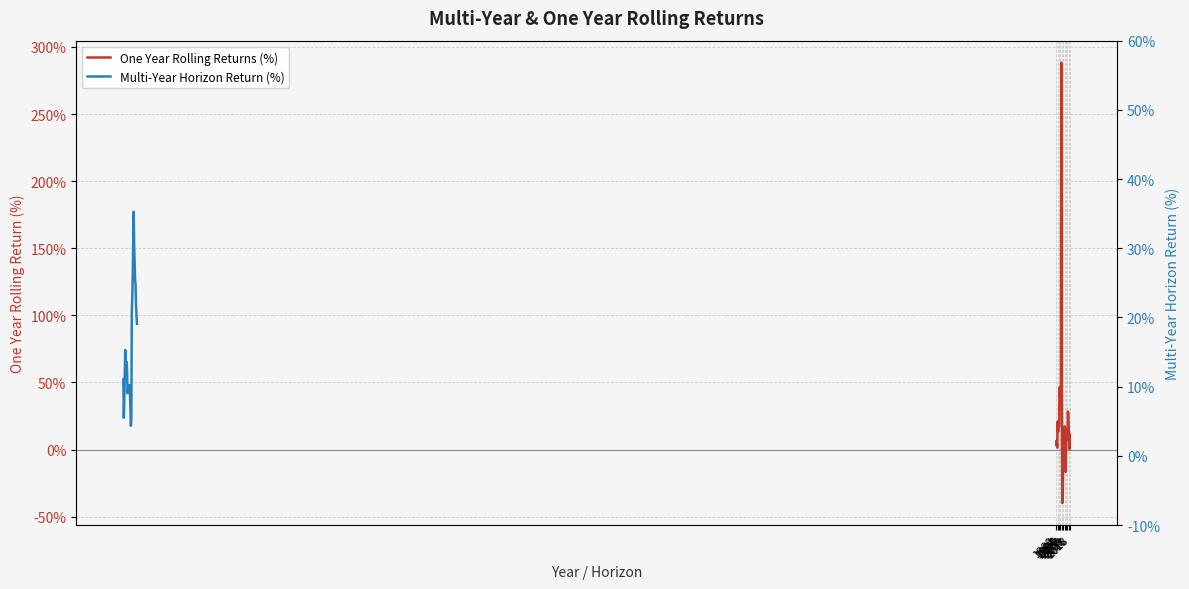

At which label does Multi-Year Horizon Return (%) first exceed 13?

2000